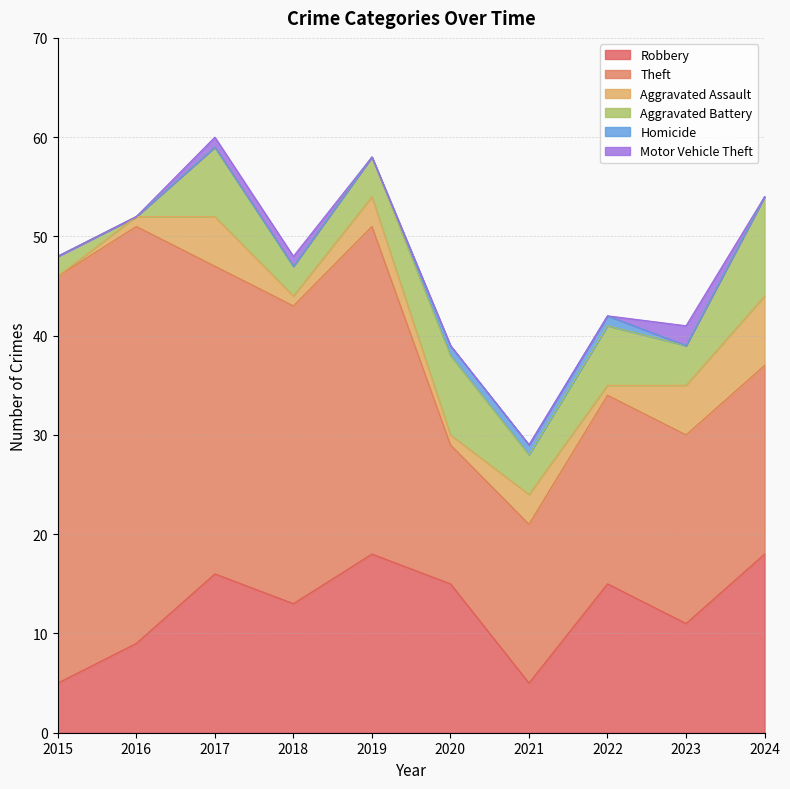

How many lines are shown in the chart?

6